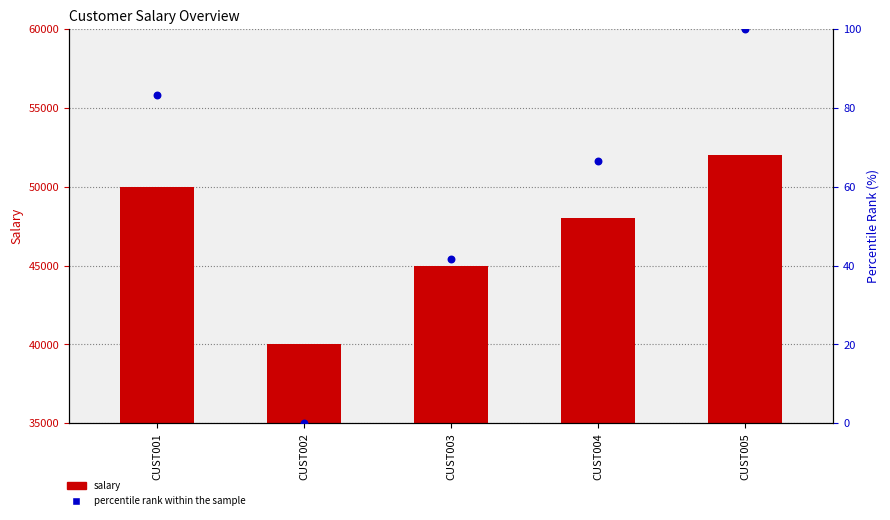

Which series contains the highest Y value?

salary